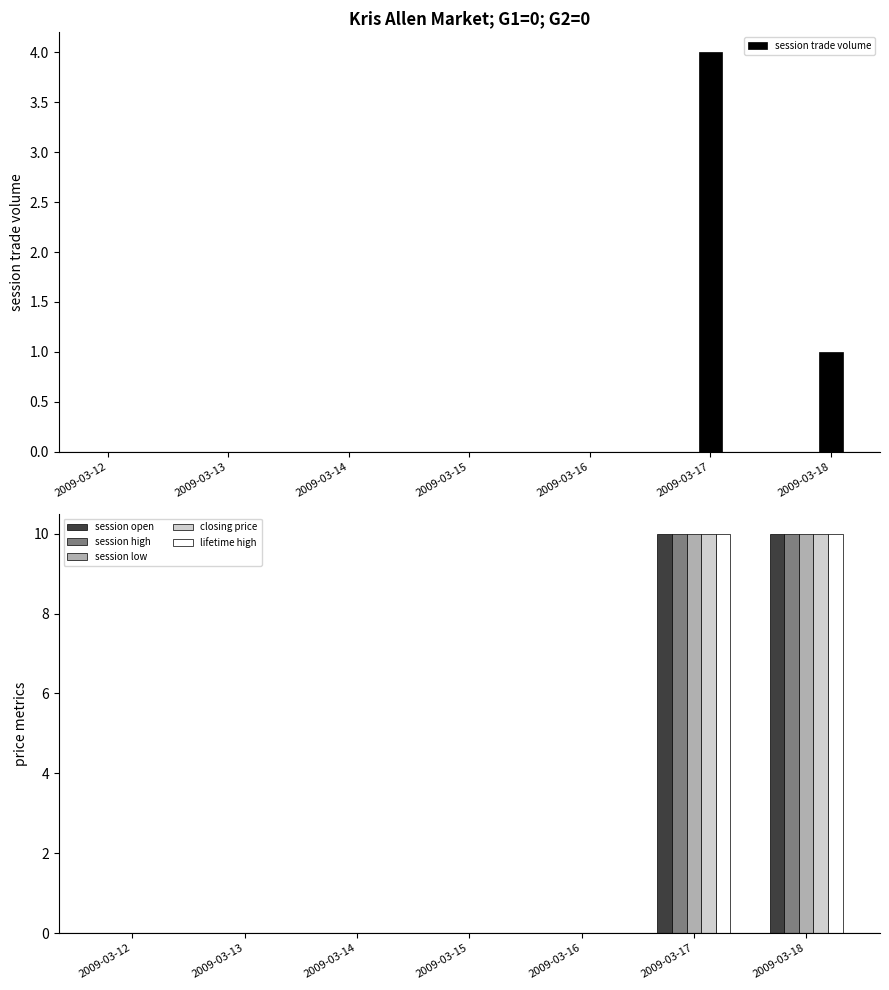

The value of session low at 2009-03-13 is -5. True or false?

False